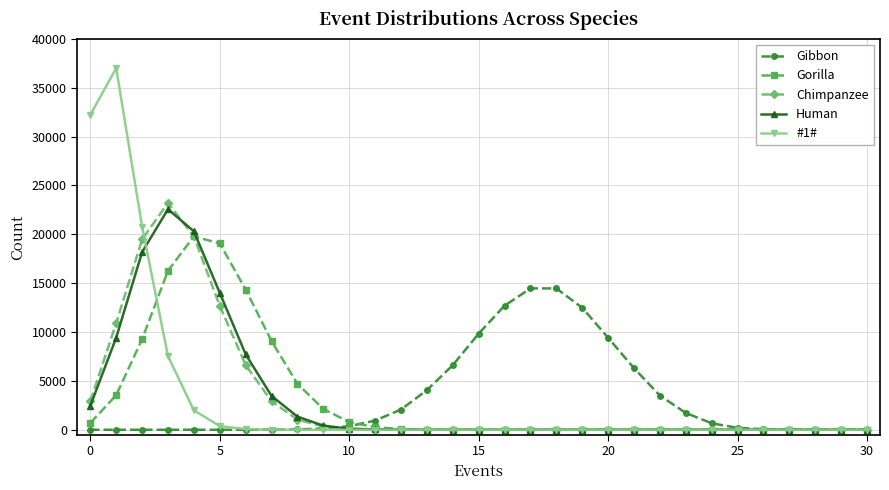

What is the value of the Gibbon point at the 5th from the left?

1